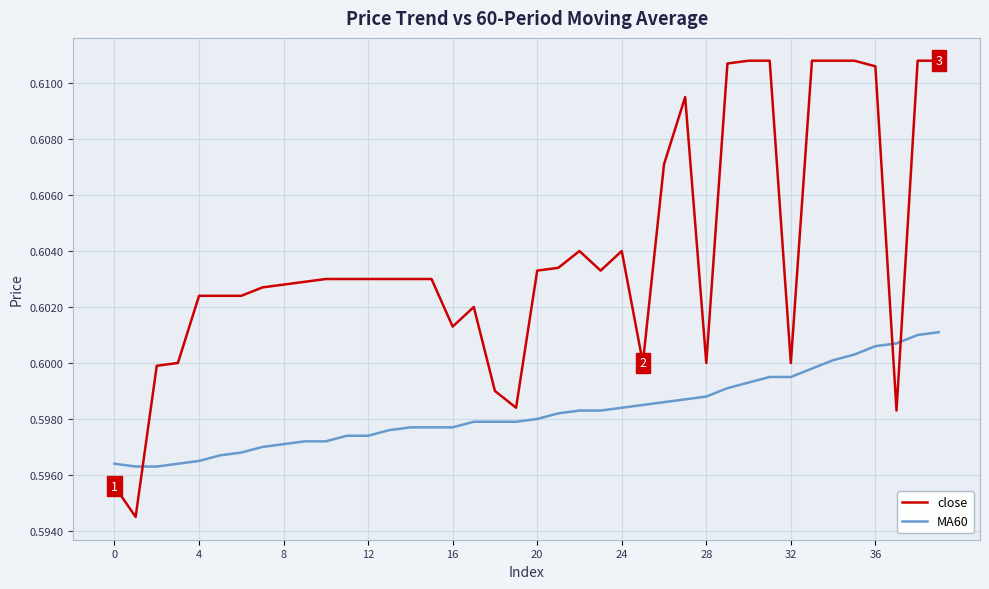

True or false: MA60 and close cross at least once.

True